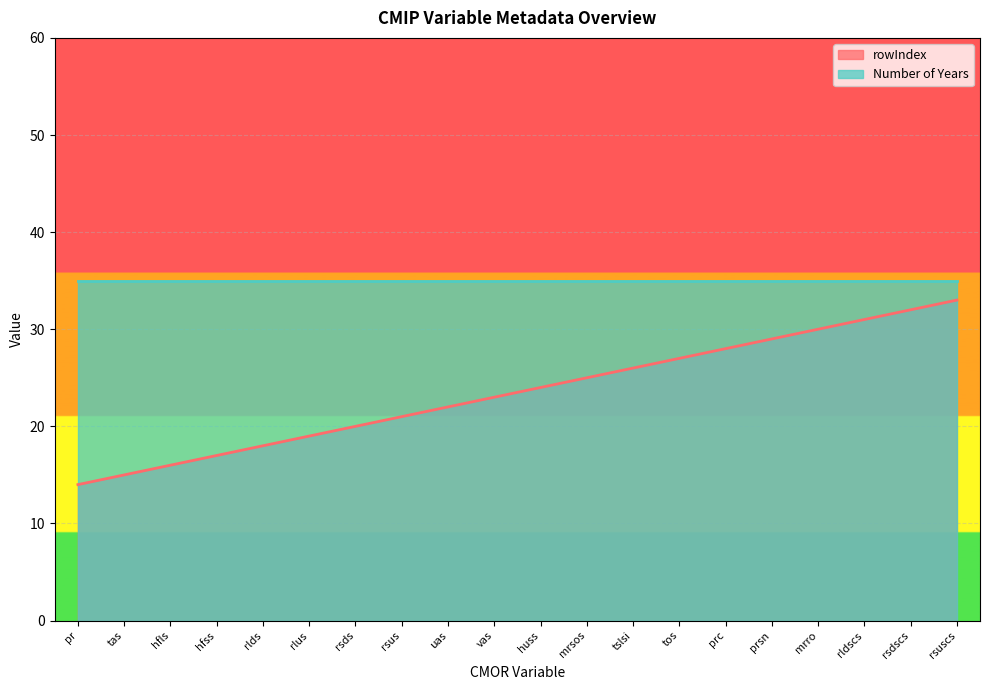

What is the greatest value displayed?

35